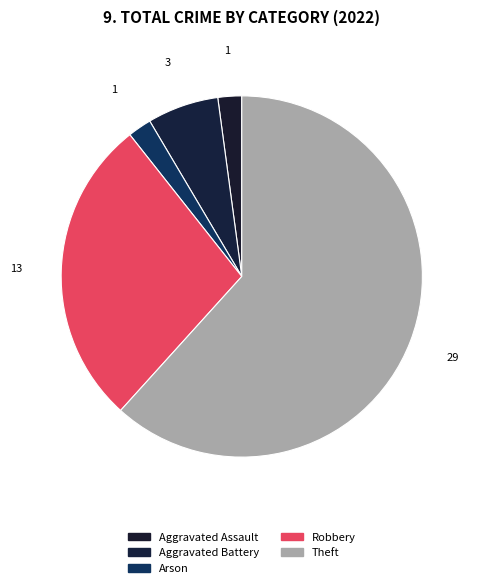

How many slices are in this pie chart?

5